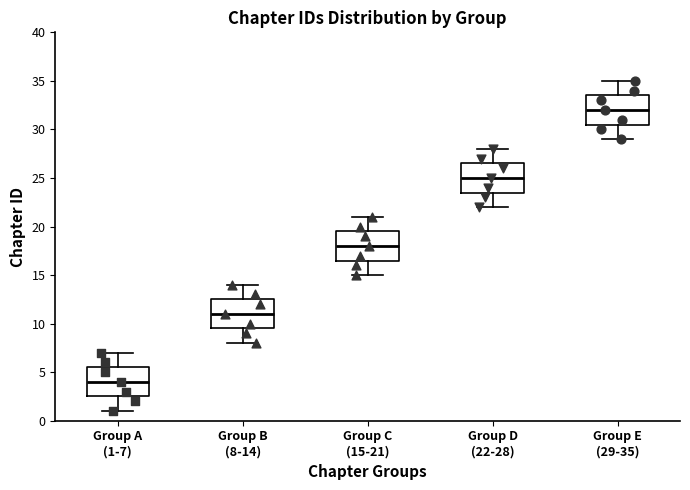

Where does the median line of the box for Group E (29-35) sit on the y-axis? The values are not printed on the chart, so give them approximately, as read against the axis.

32.0